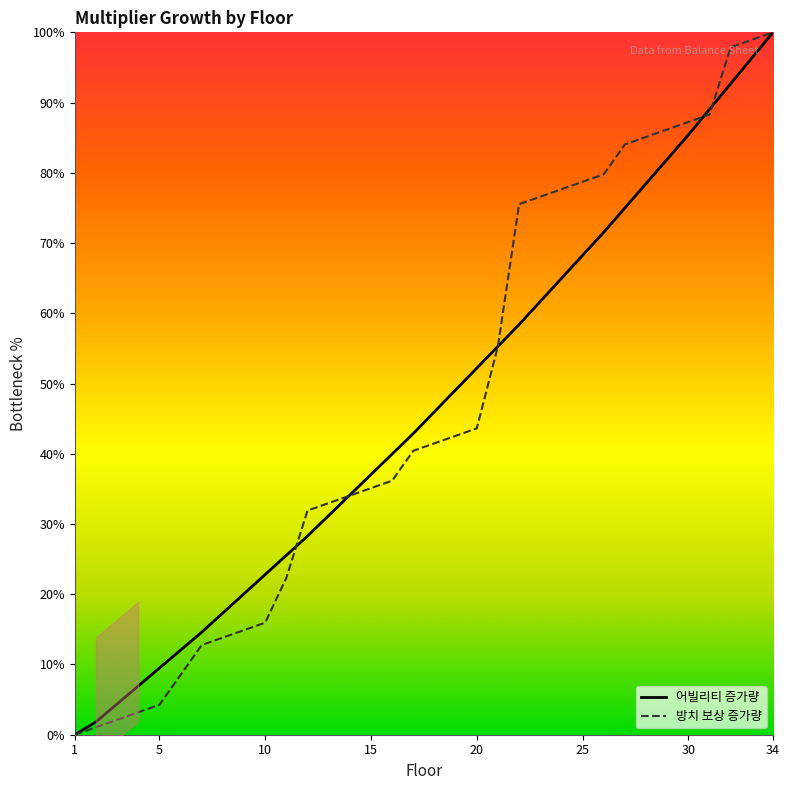

List the series in order of their overall mean, highest first.

idle_reward_multiplier, ability_multiplier